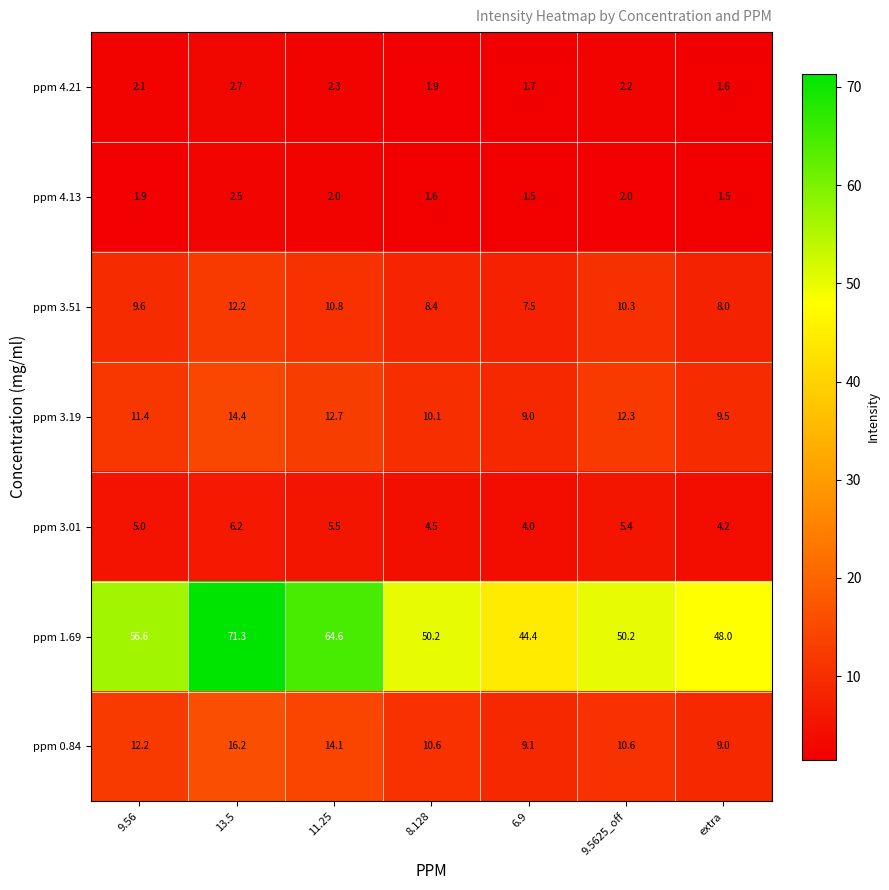

Read the ppm 1.69 value at 13.5.

71.3